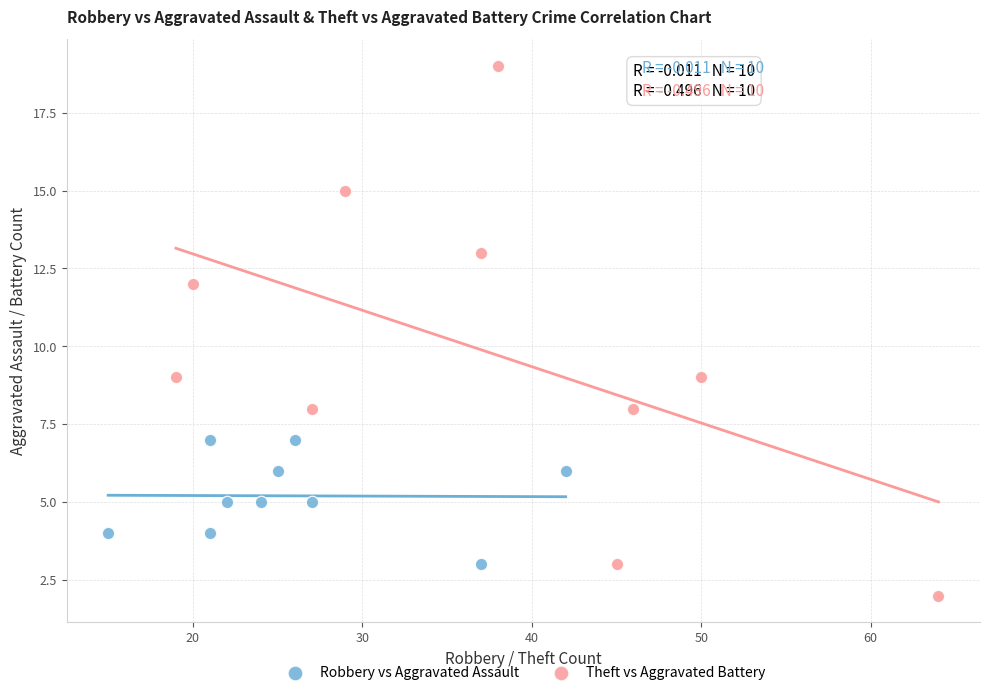

Which series contains the lowest Y value?

Theft vs Aggravated Battery